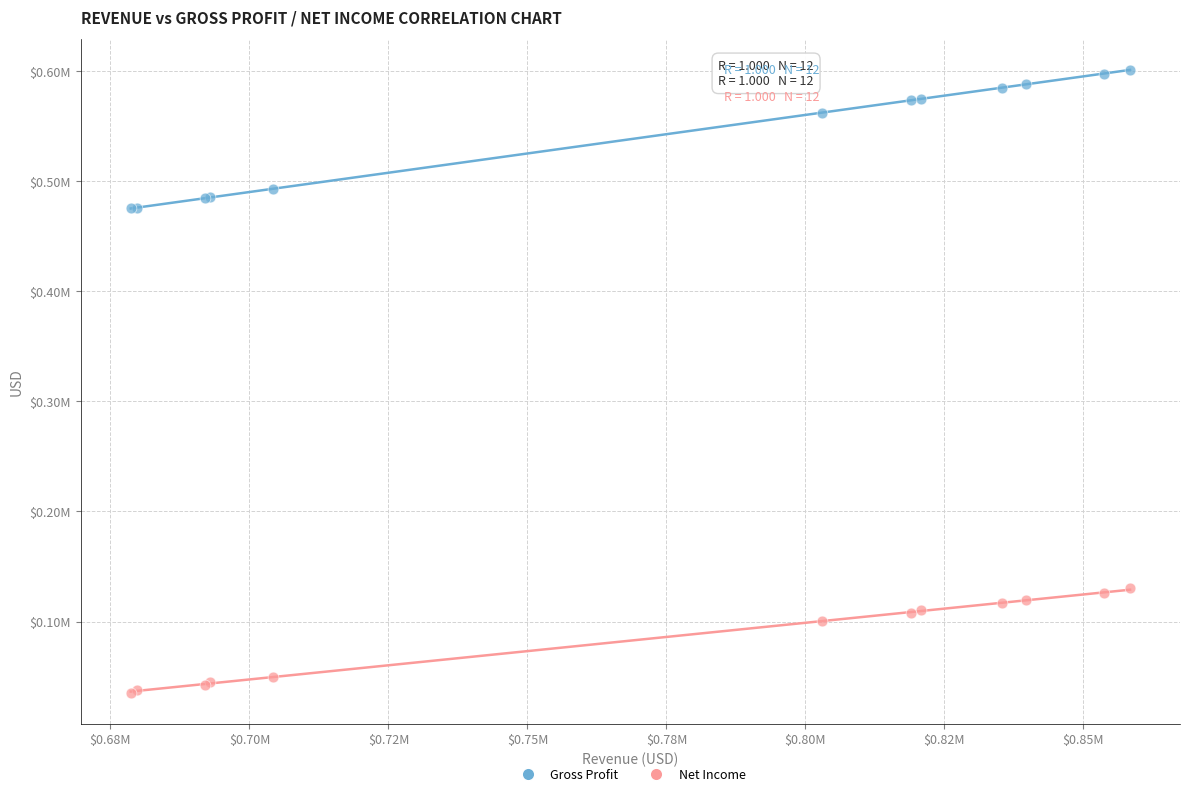

Which series reaches the maximum Y coordinate?

Gross Profit